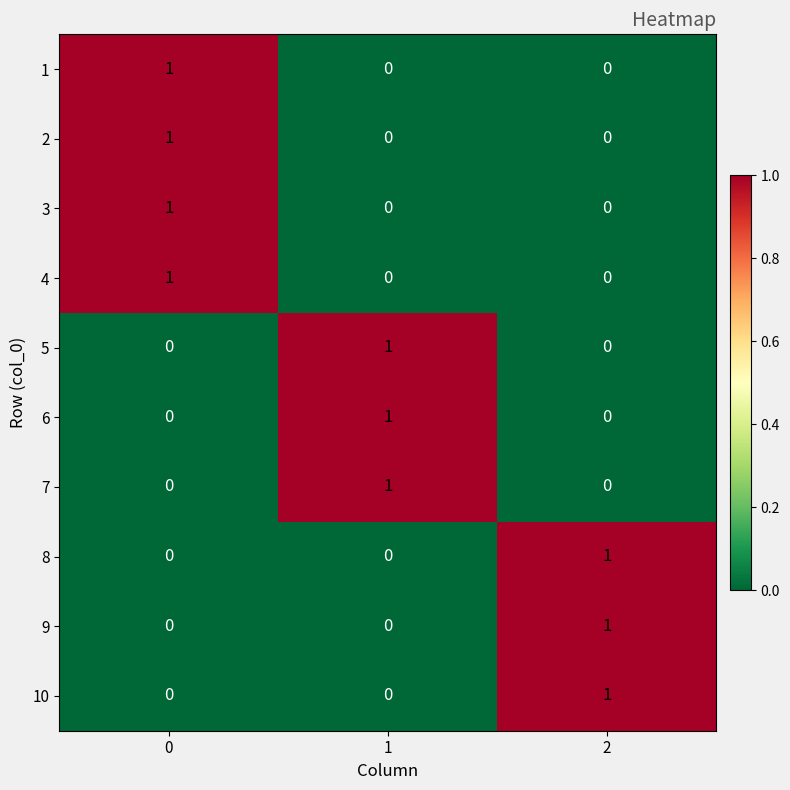

How many series are shown in this chart?

10